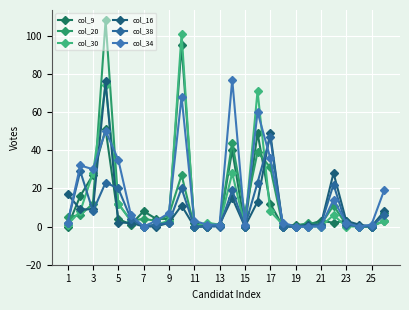

In col_9, how many points are lower than both neighbors (excluding endpoints)?

5